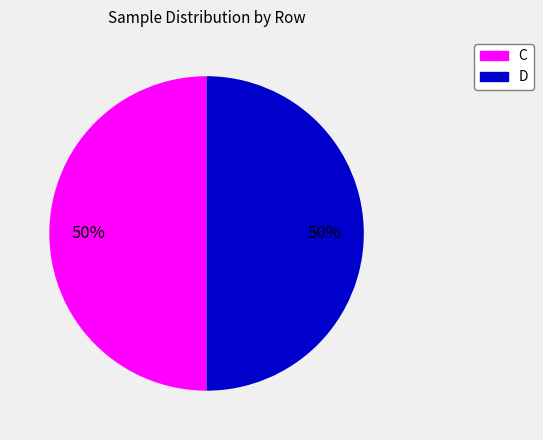

Count the number of slices in the pie.

2